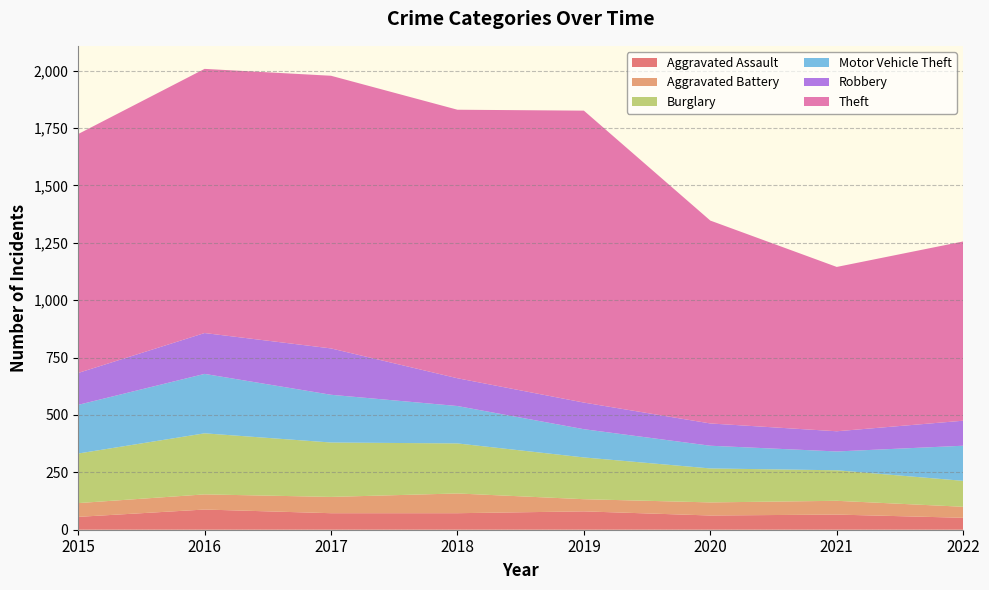

Reading left to right, what are all the values shown in this chart?

Aggravated Assault: 2015=56	2016=88	2017=72	2018=72	2019=80	2020=62	2021=66	2022=52
Aggravated Battery: 2015=60	2016=66	2017=71	2018=86	2019=53	2020=57	2021=60	2022=48
Burglary: 2015=216	2016=266	2017=237	2018=218	2019=182	2020=148	2021=133	2022=113
Motor Vehicle Theft: 2015=212	2016=259	2017=208	2018=163	2019=123	2020=99	2021=82	2022=153
Robbery: 2015=139	2016=178	2017=202	2018=121	2019=116	2020=97	2021=88	2022=109
Theft: 2015=1041	2016=1151	2017=1188	2018=1170	2019=1272	2020=884	2021=716	2022=781